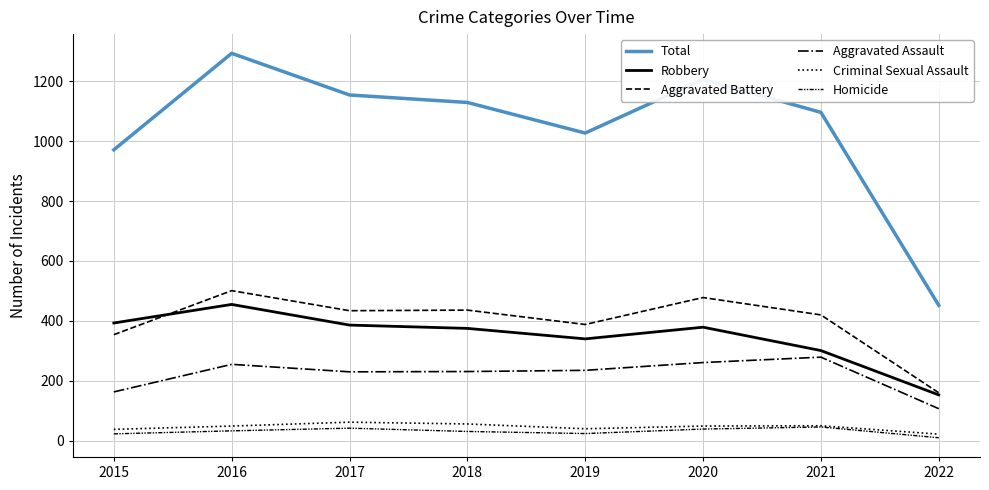

What is the average value of the Aggravated Battery series?

396